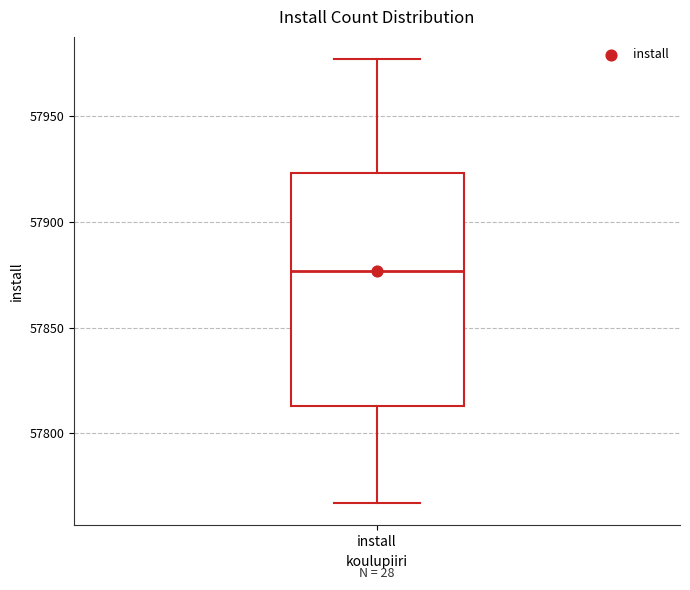

Transcribe this box plot: give where the median line is, the range the box spans, and where the two whiskers end, as read against the y-axis. The values are not printed on the chart, so give them approximately, as read against the axis.

median 57875, box 57815 to 57925, whiskers 57765 to 57975